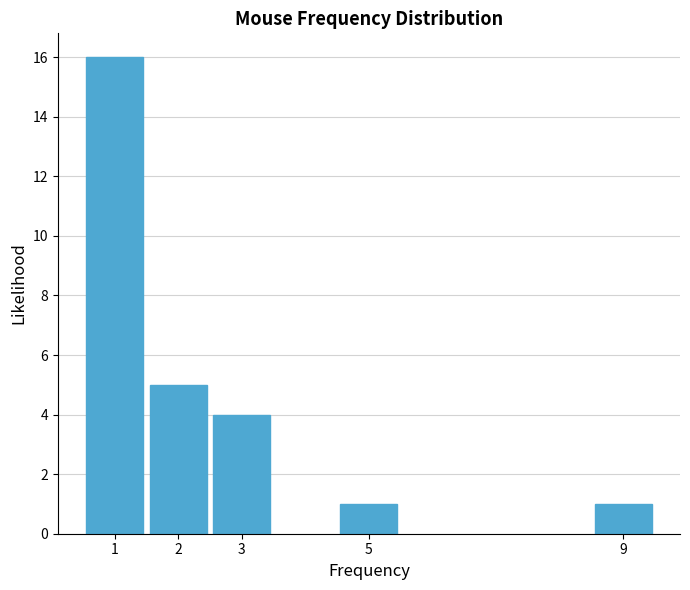

Reading left to right, extract all data points from this chart.

1=16	2=5	3=4	5=1	9=1